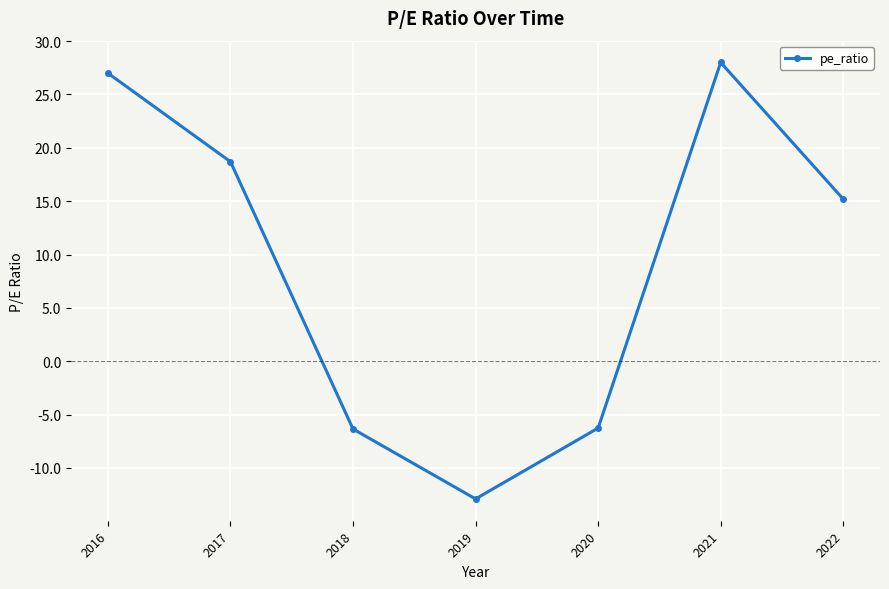

How many negative values are there?

3